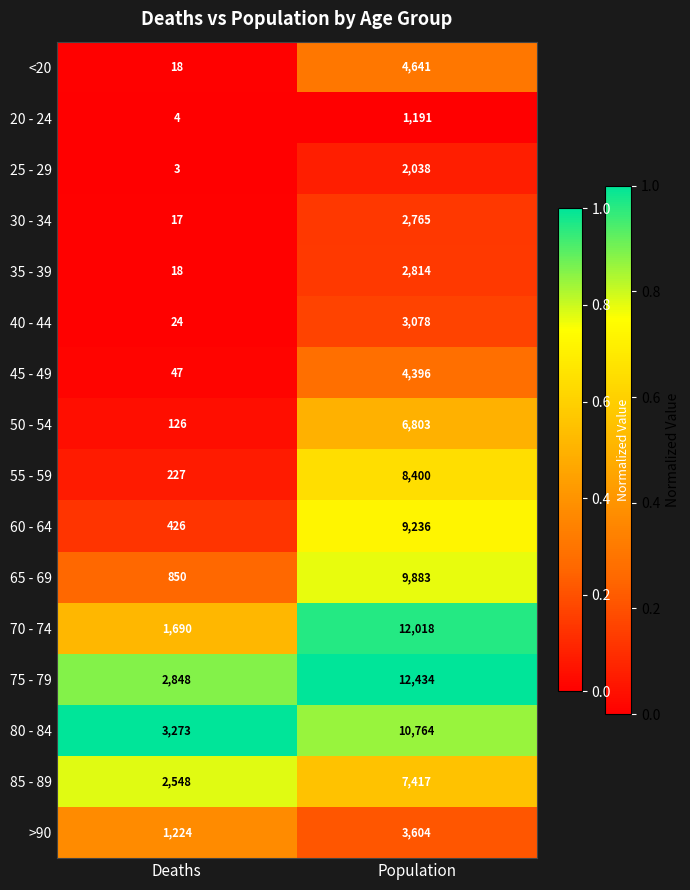

The value of 25 - 29 at Population is 2038. True or false?

True